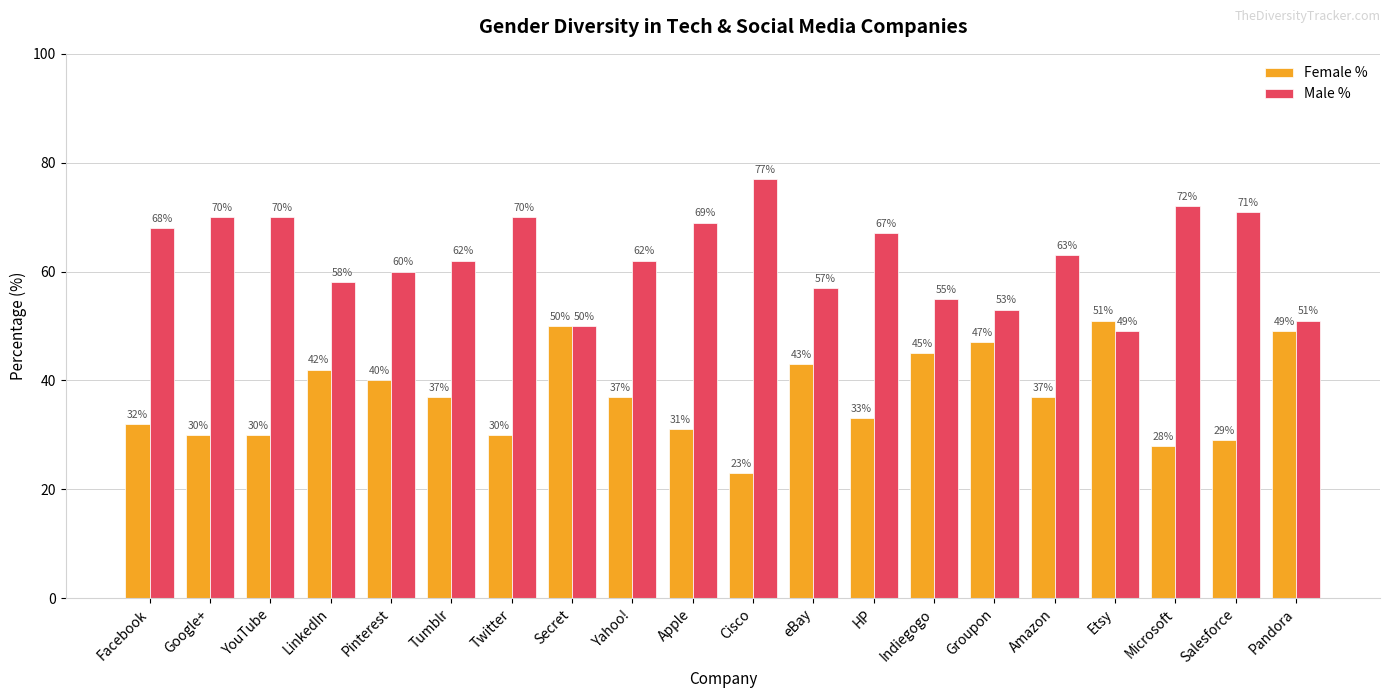

How many bars are there in each group?

2